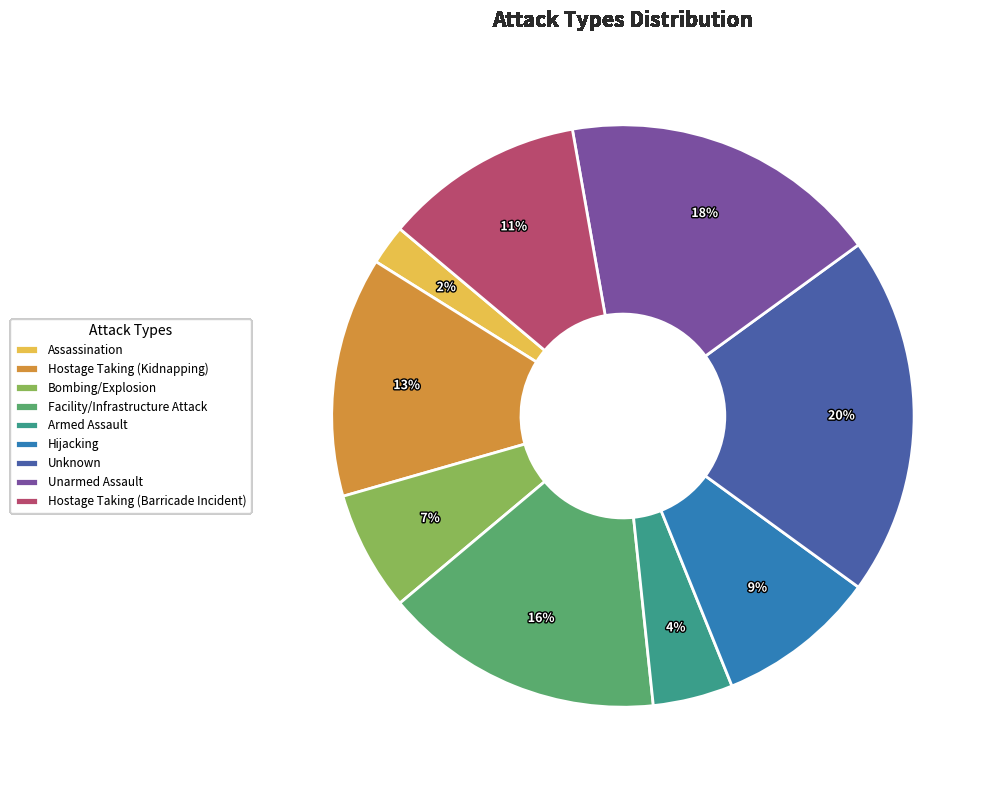

Combined, do Facility/Infrastructure Attack and Unarmed Assault account for over 50%?

No